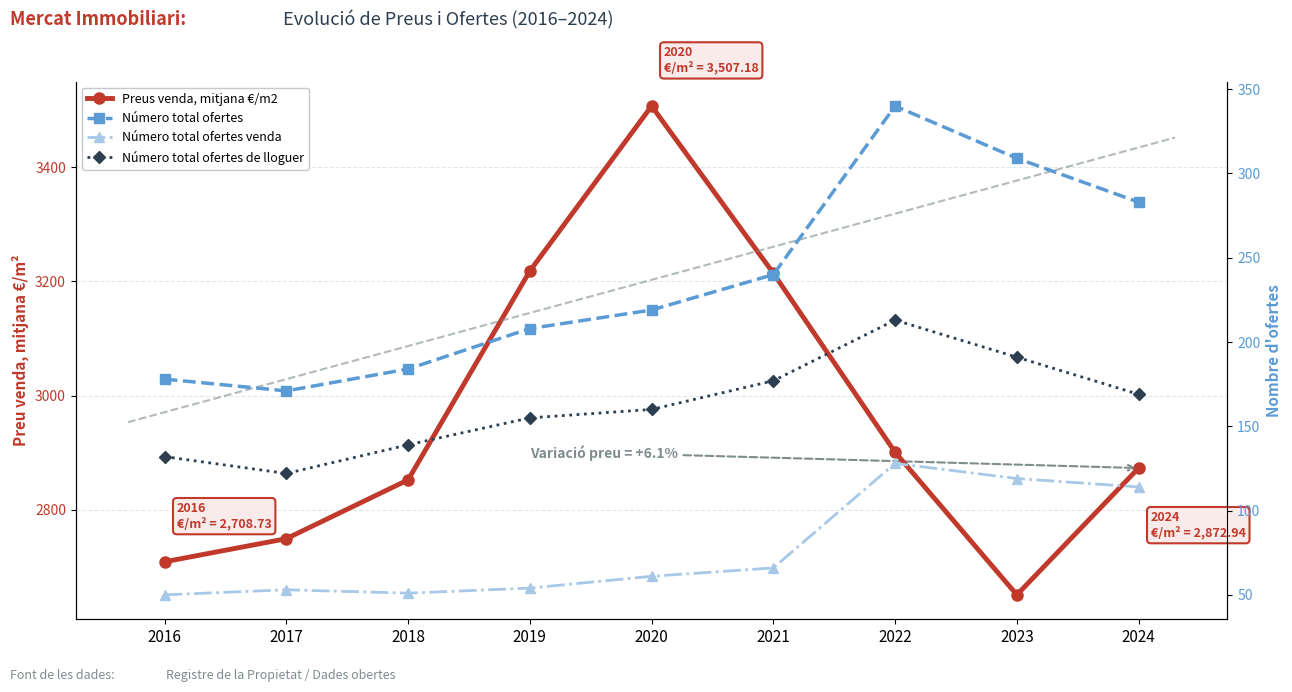

True or false: Preus venda, mitjana €/m2 has more than 2 points higher than both neighbors.

False